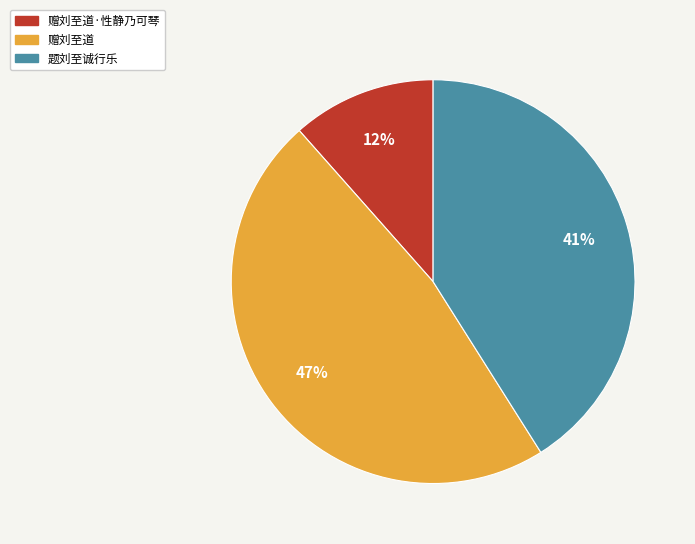

Is there a majority slice in this chart?

No